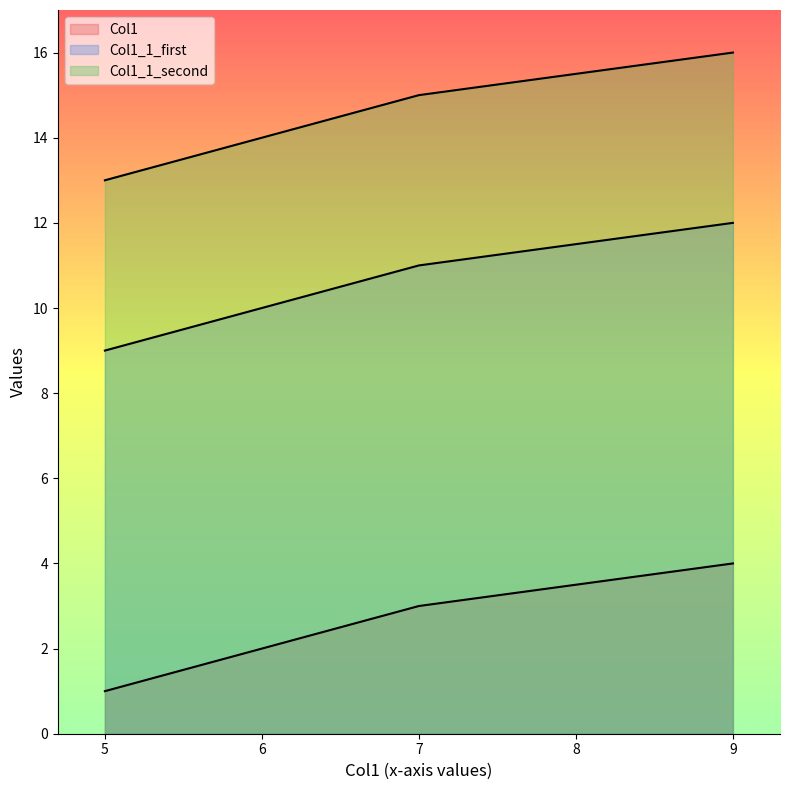

Which series changed the most between 5 and 7?

Col1